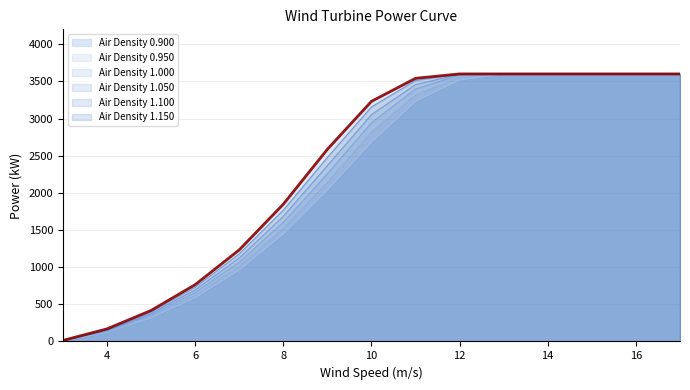

The value of Air Density 1.000 at 5.0 is 106. True or false?

False